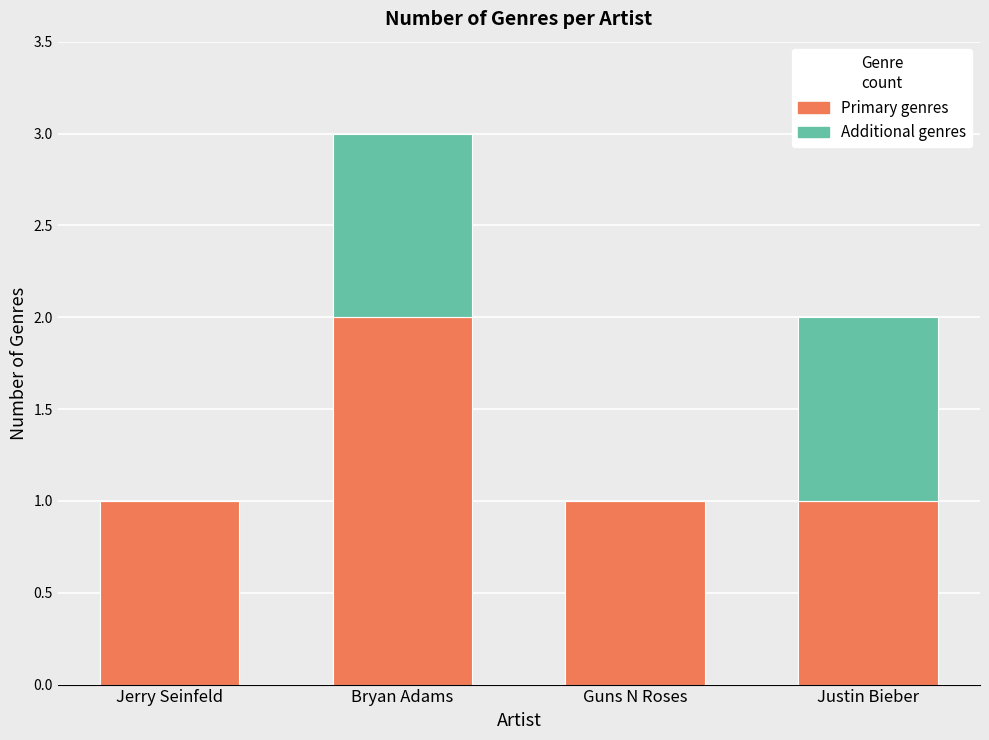

True or false: Primary genres has a value of 0 at Justin Bieber.

False